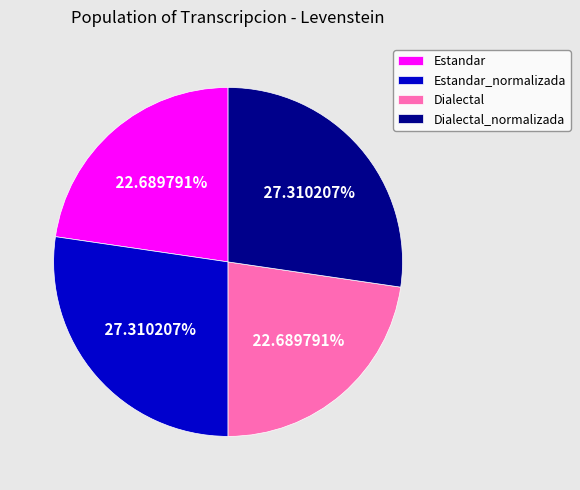

True or false: Estandar accounts for 23% of the total.

True